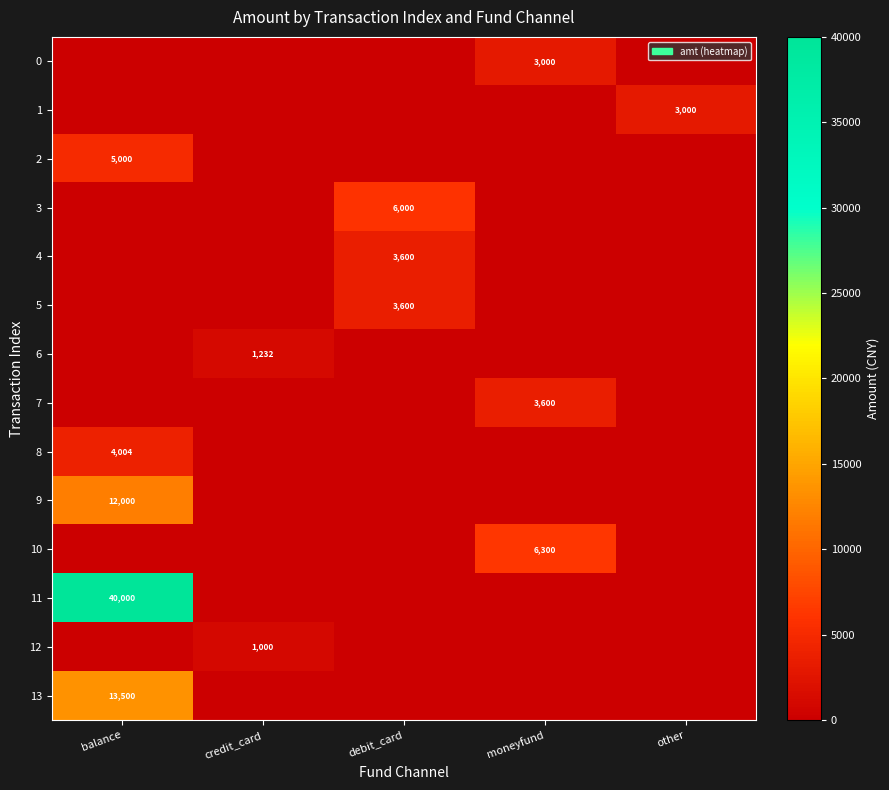

Rank the series by their maximum value, from lowest to highest.

12, 6, 0, 1, 4, 5, 7, 8, 2, 3, 10, 9, 13, 11